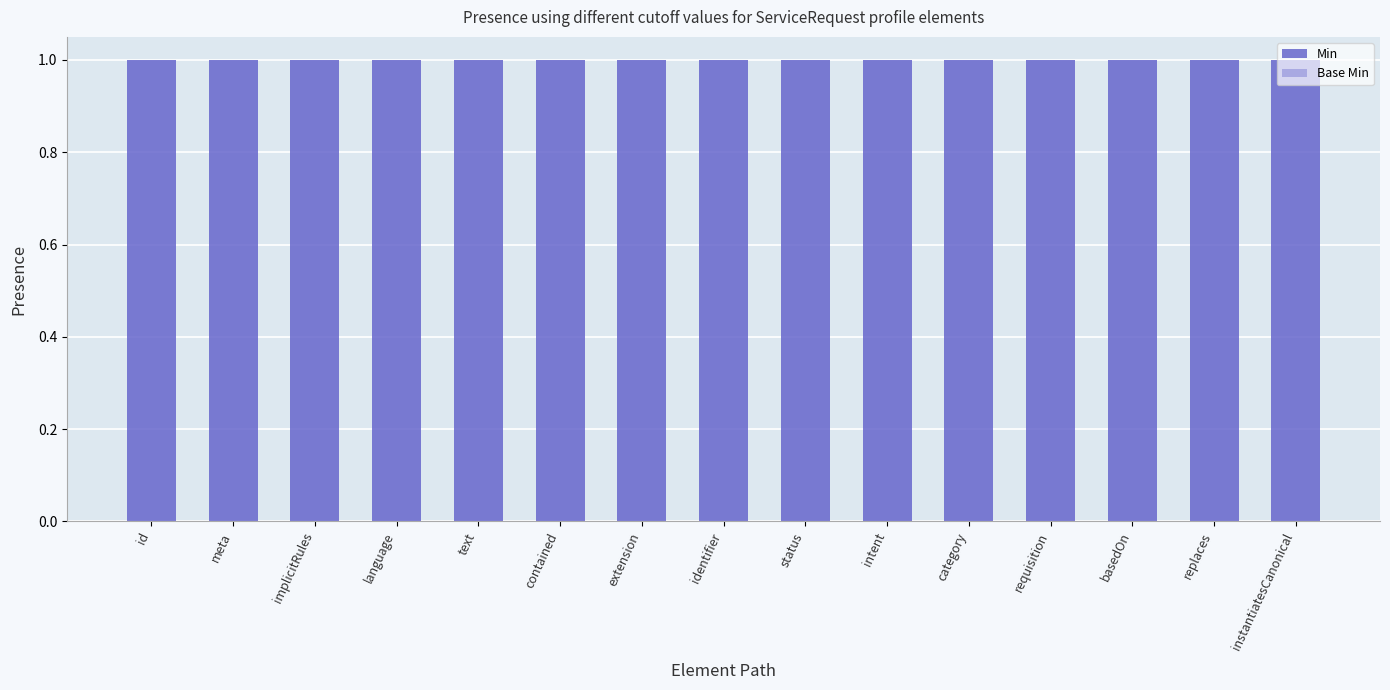

Reading left to right, extract all data points from this chart.

Min: 1	1	1	1	1	1	1	1	1	1	1	1	1	1	1
Base Min: 0	0	0	0	0	0	0	0	0	0	0	0	0	0	0